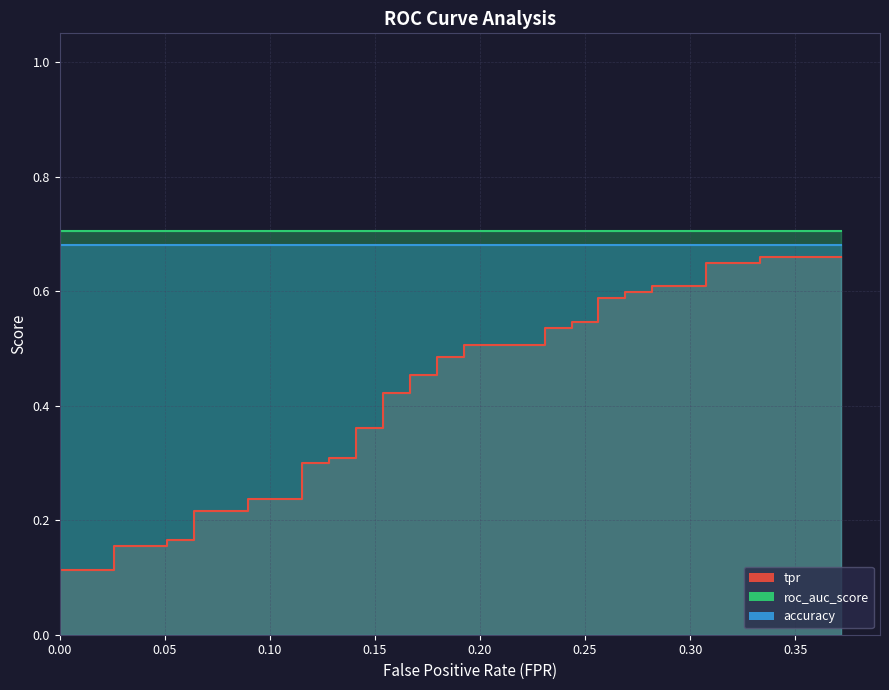

Rank the series at 13 from highest to lowest value.

roc_auc_score, accuracy, tpr